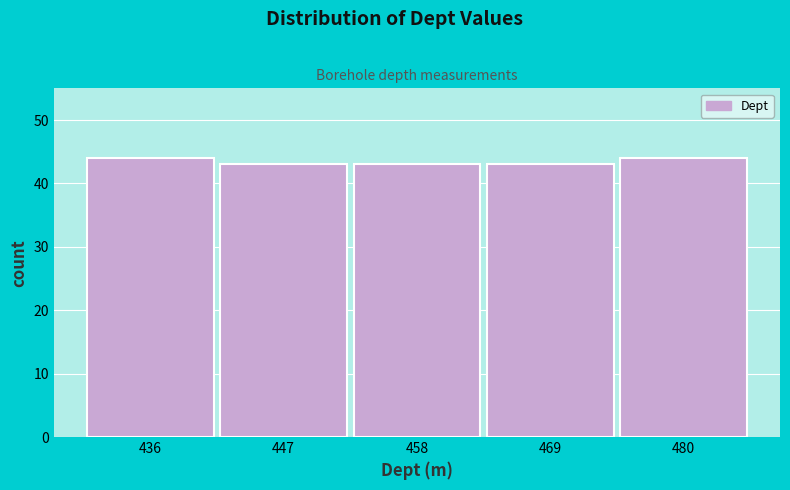

What is the height of the bar covering 441.8 to 452.6 on the x-axis? Neither the bar edges nor the heights are printed on the chart, so give them approximately, as read against the axes.

43